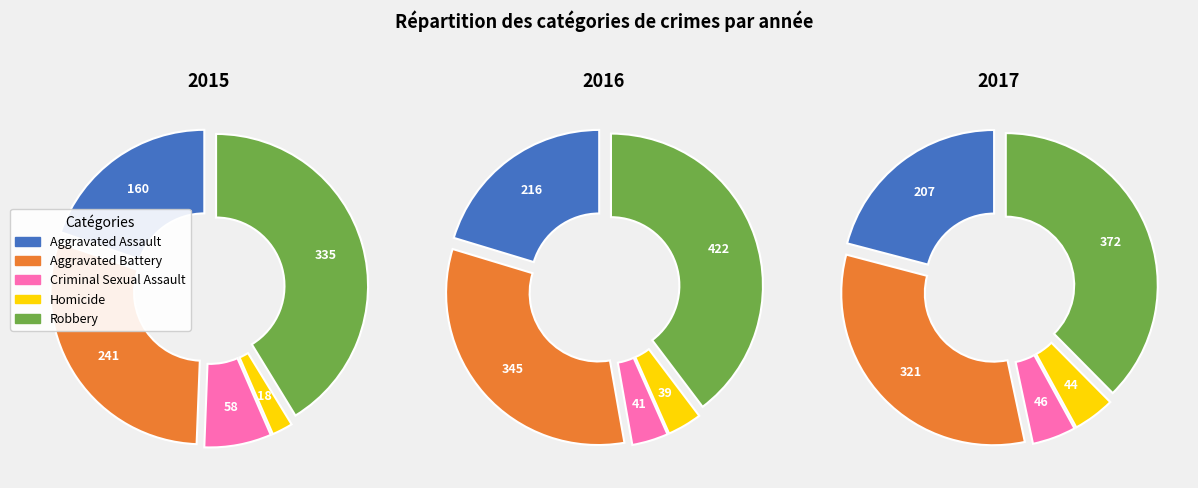

How many slices are in this pie chart?

5